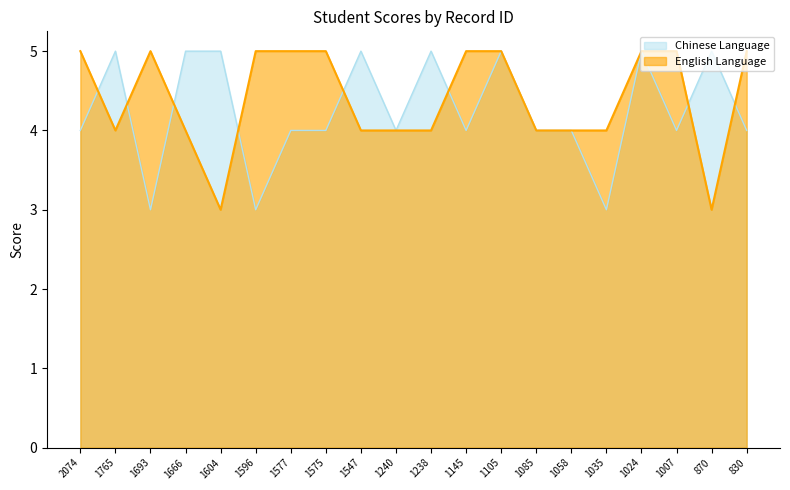

True or false: Chinese Language and English Language intersect in this chart.

True